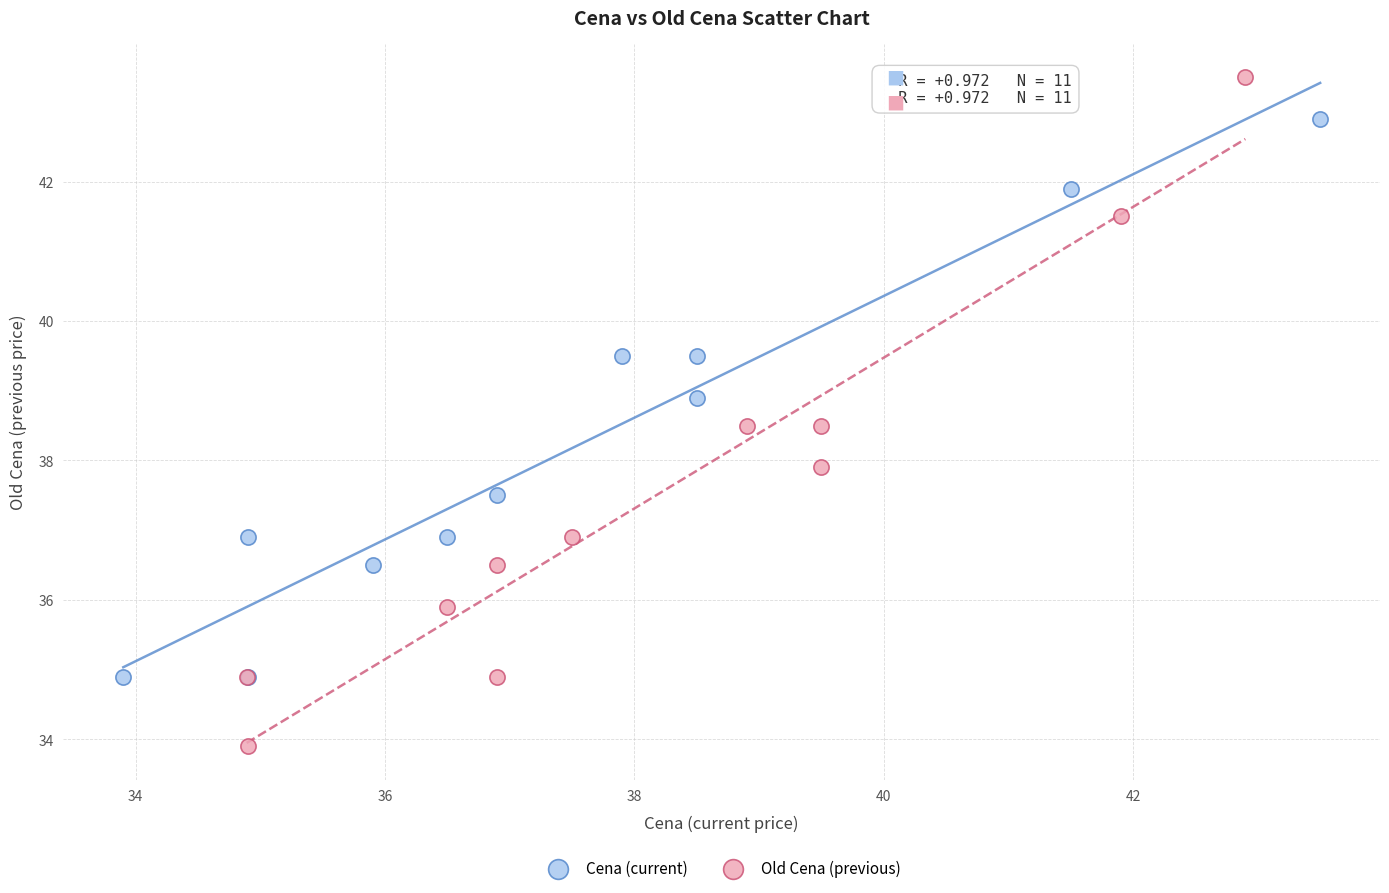

What are all the series names shown in the legend?

Cena (current), Old Cena (previous)